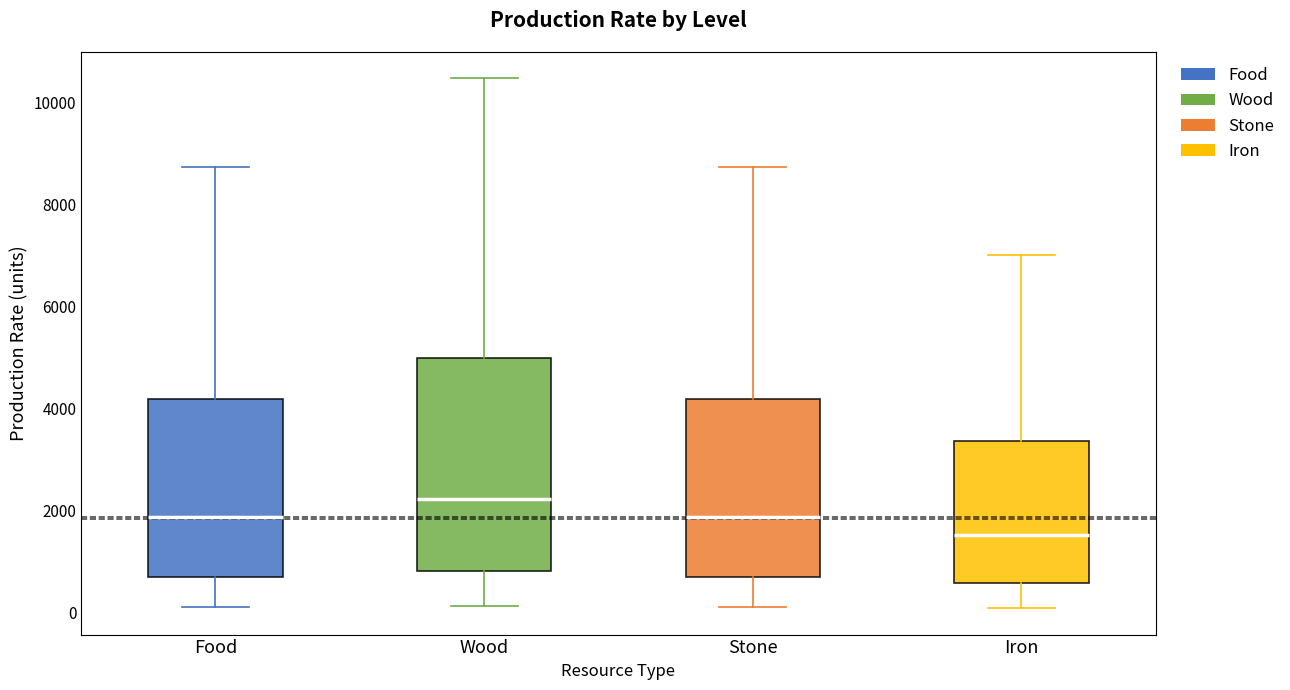

Where does the median line of the box for Wood sit on the y-axis? The values are not printed on the chart, so give them approximately, as read against the axis.

2200